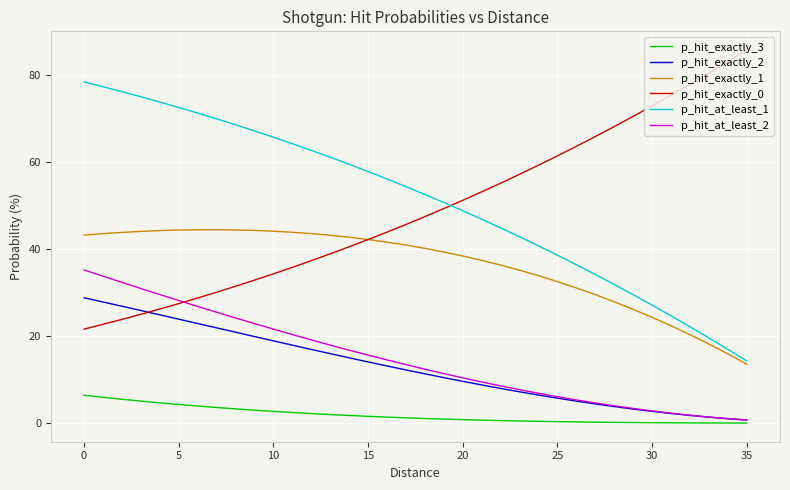

What is the maximum value shown in the chart?

85.7